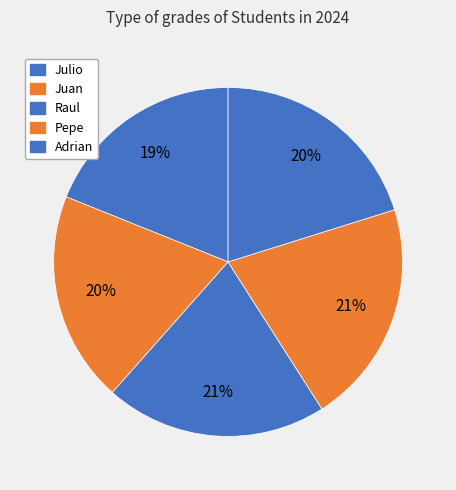

Is it true that Juan is 10% of the pie?

False